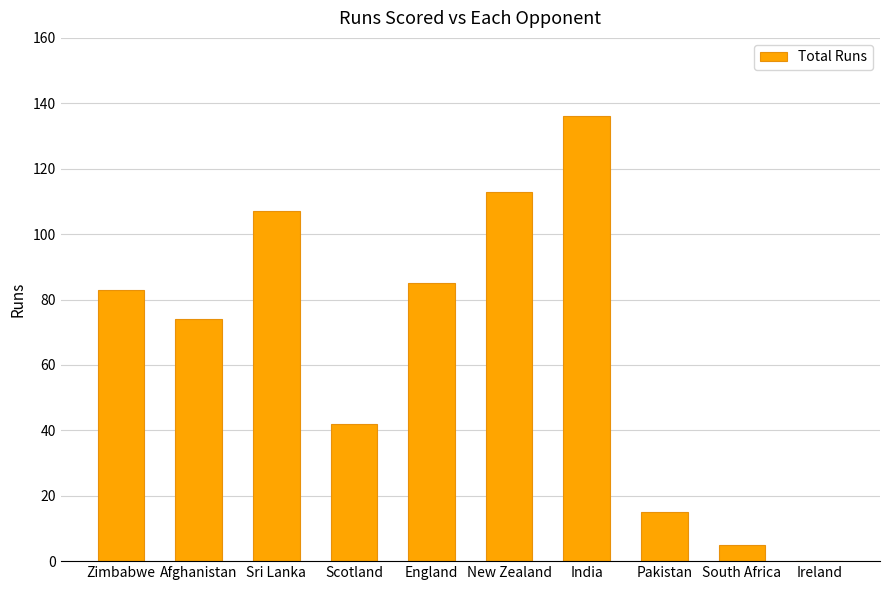

What is the approximate value at Scotland, to the nearest 10?

40